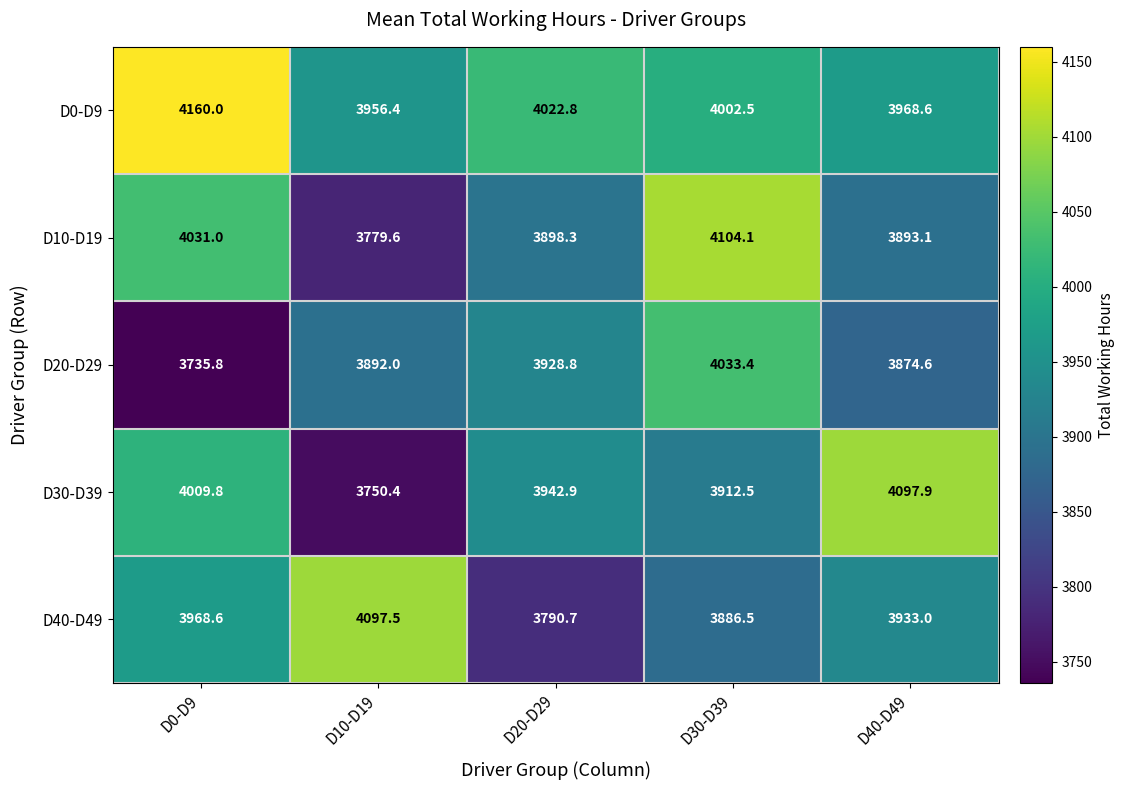

What is the difference between the D10-D19 values at D10-D19 and D30-D39?

324.5